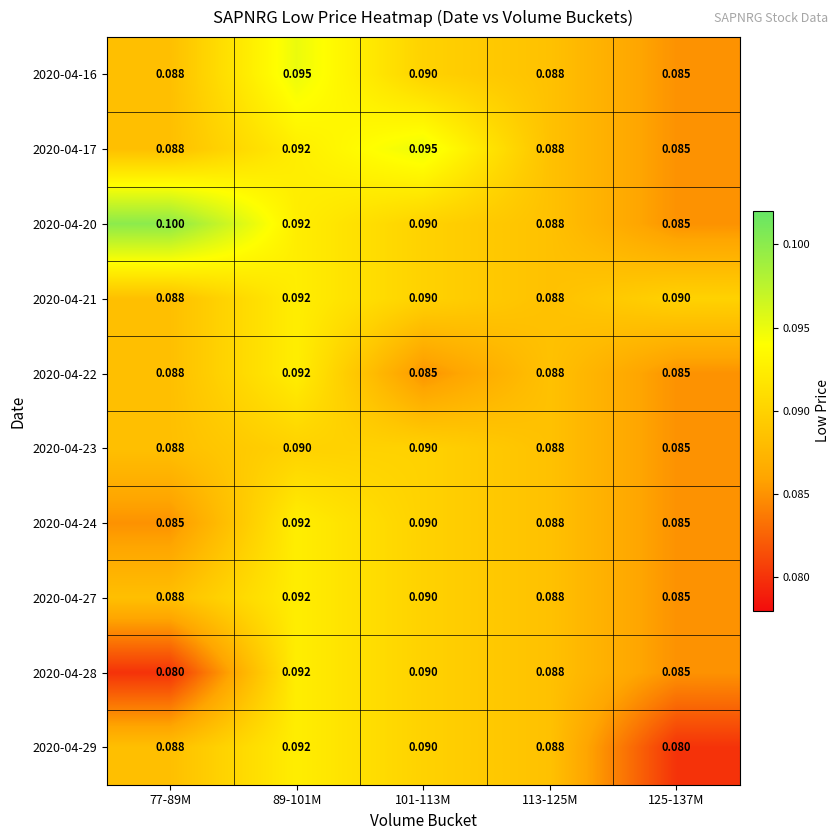

What is the minimum value shown in the chart?

0.1